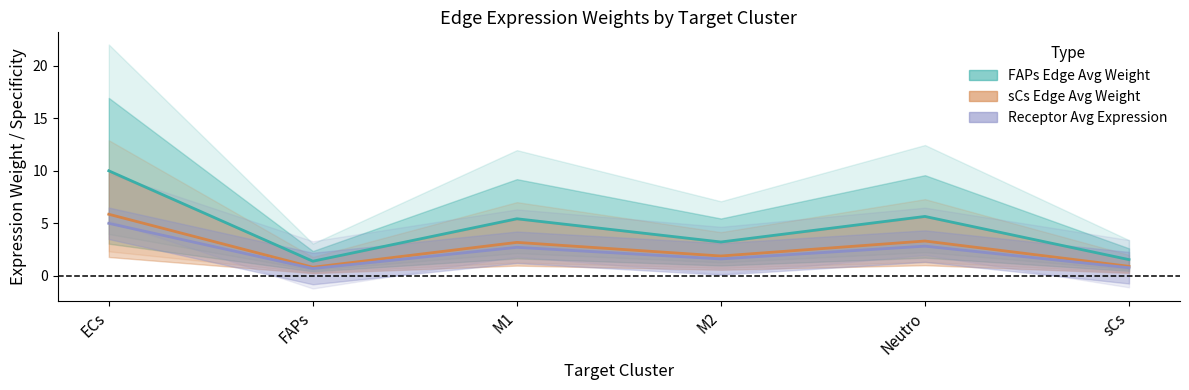

At which label is sCs Edge Avg Weight closest to 3?

M1